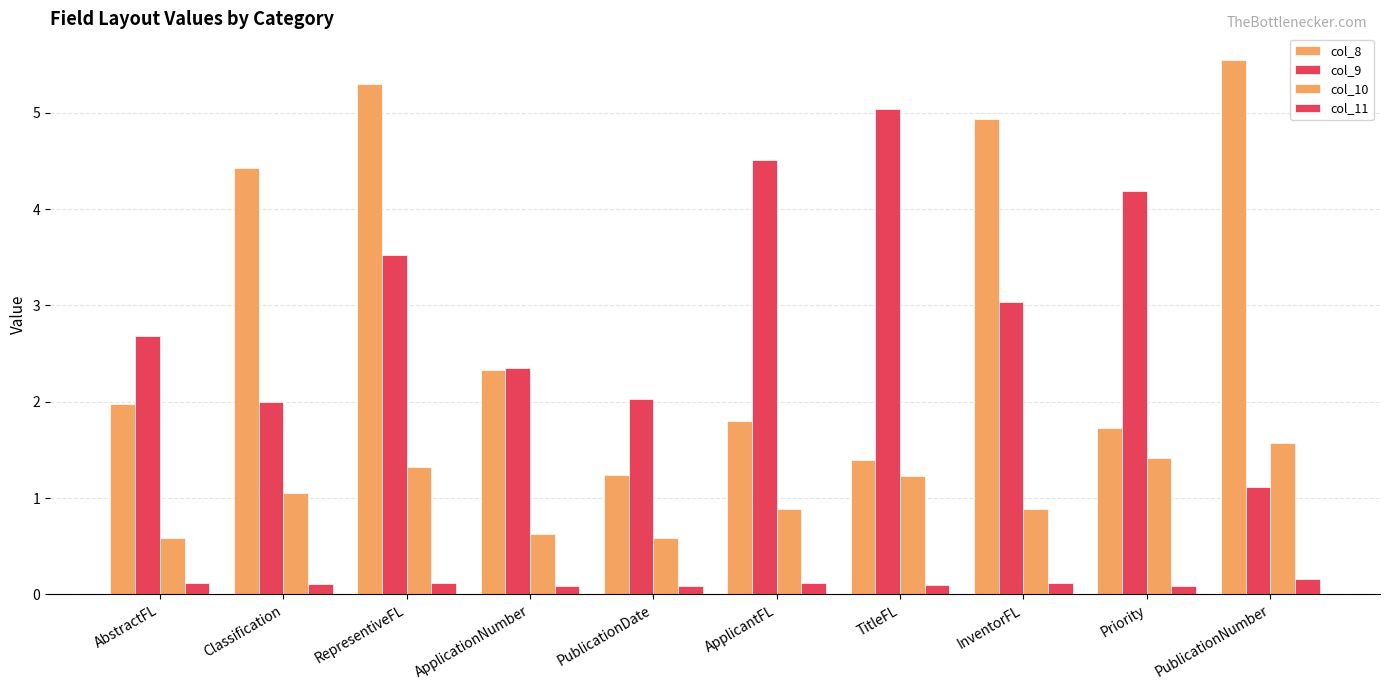

What is the sum of the col_11 values at ApplicationNumber and PublicationNumber?

0.2